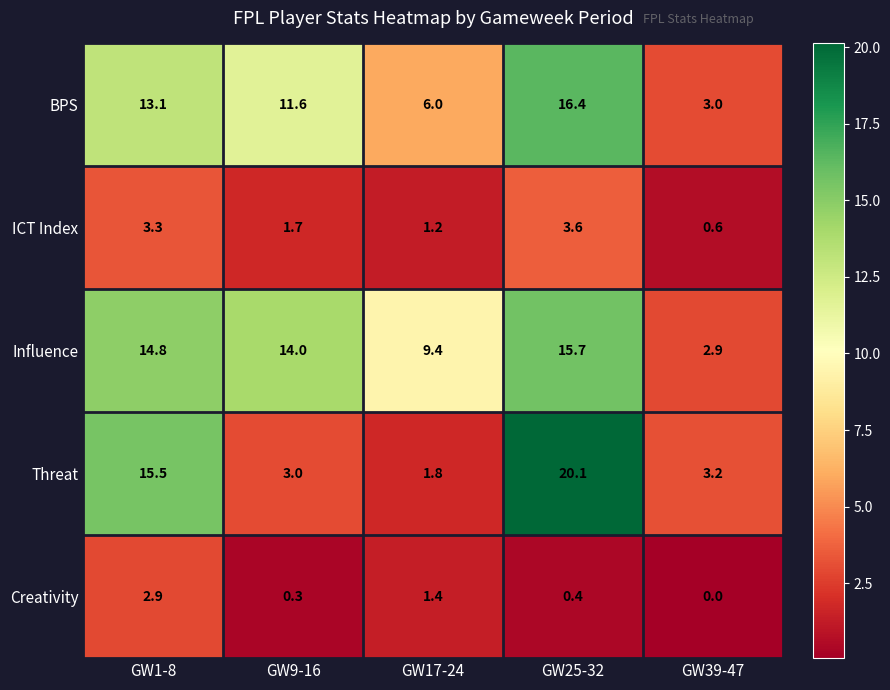

Is it true that Creativity equals 2.1 at GW17-24?

False